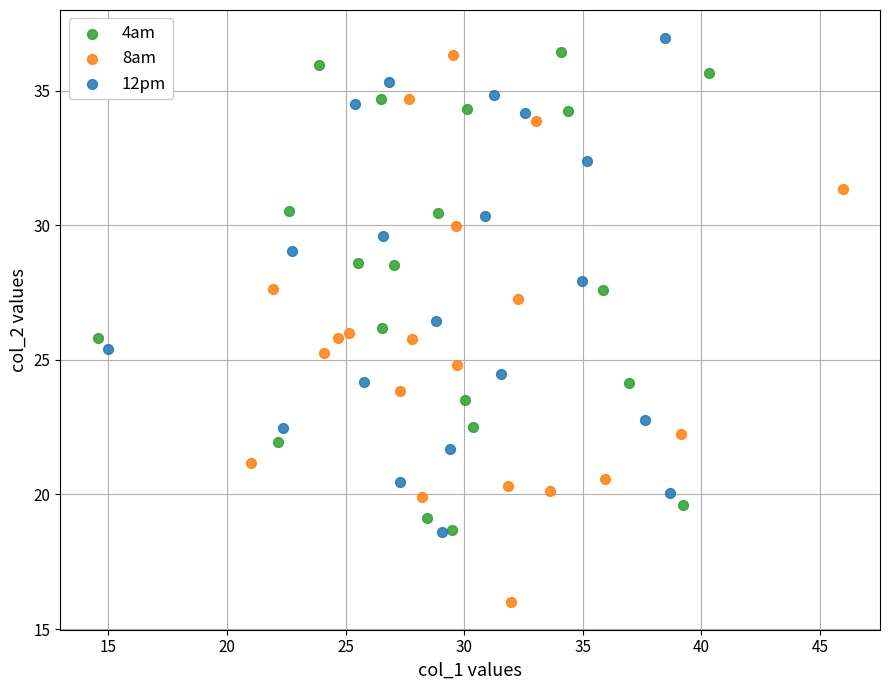

Which series has the widest spread of Y values?

8am